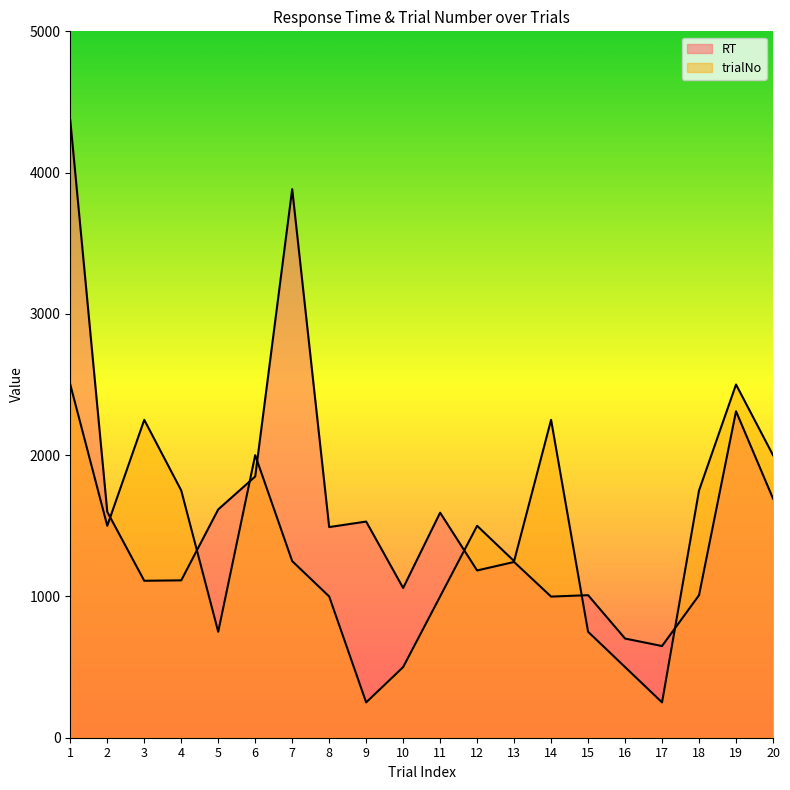

The value of trialNo at 1 is 850. True or false?

False